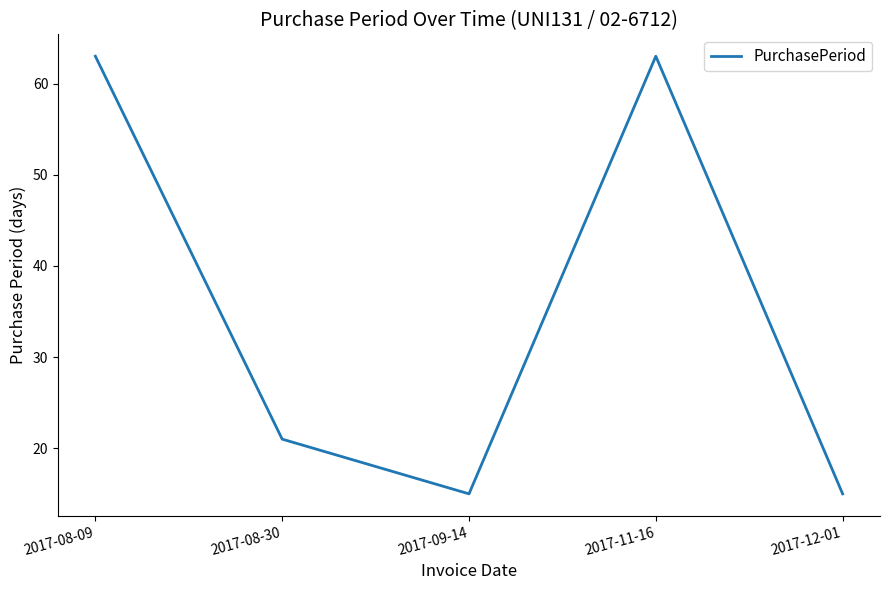

How many interior local valleys (lower than both neighbors) does the data have?

1